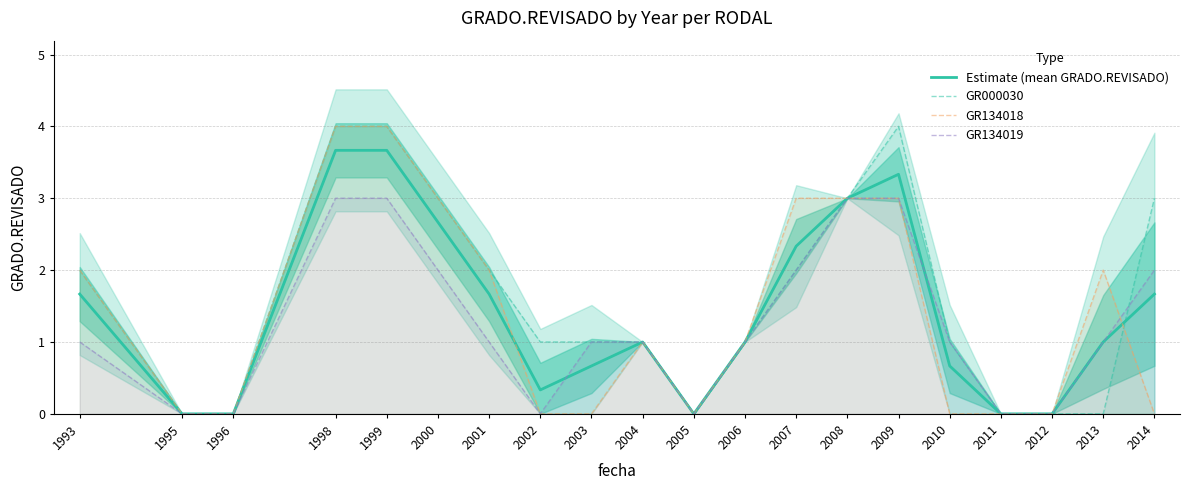

Where does the GR134018 series first go above 1?

1993